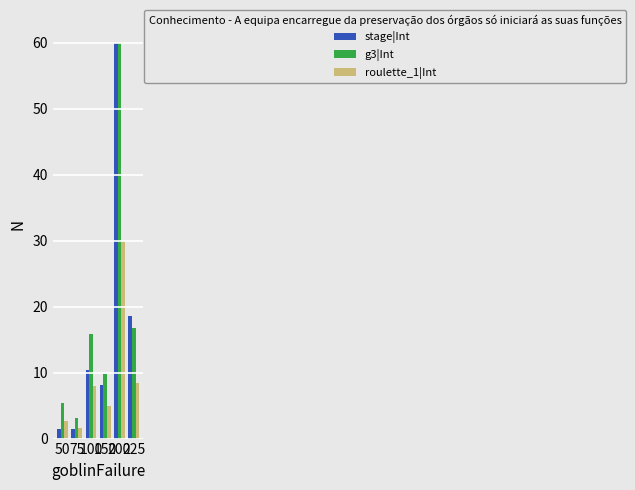

True or false: stage|Int has a value of 14.3 at 150.

False